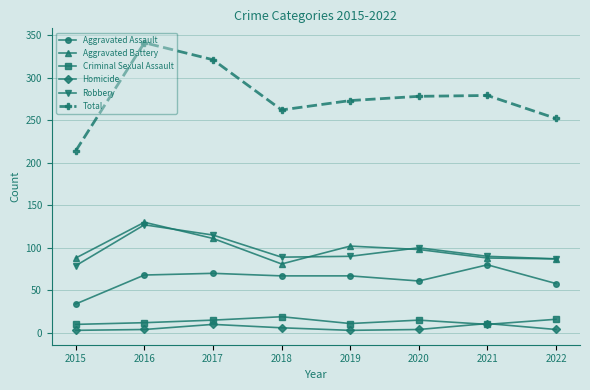

How many series are shown in this chart?

6